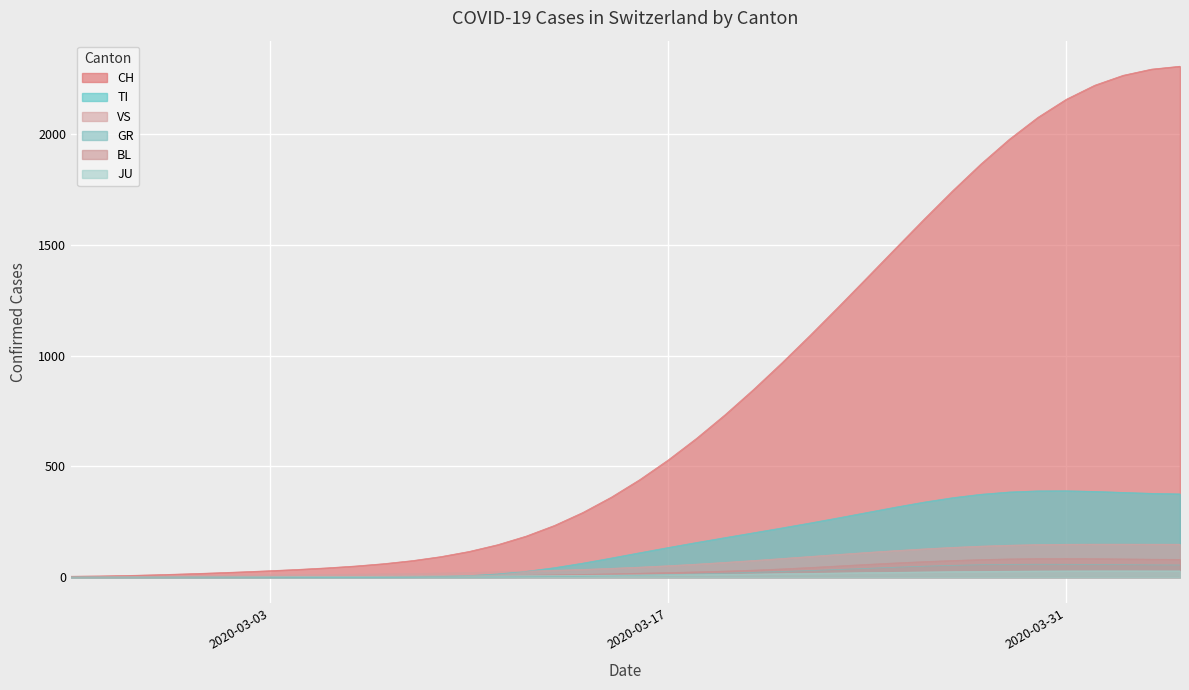

What is the value of the BL point at the 9th from the left?

1.8